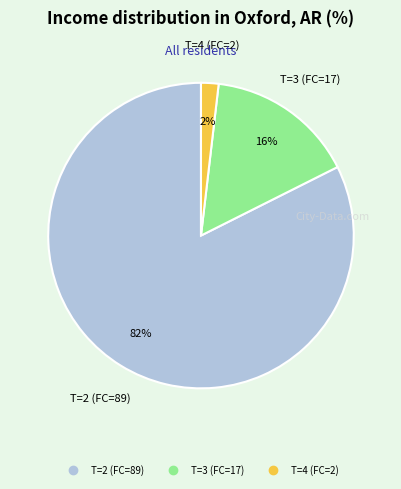

To the nearest percent, what portion does T=3 (FC=17) represent?

16%